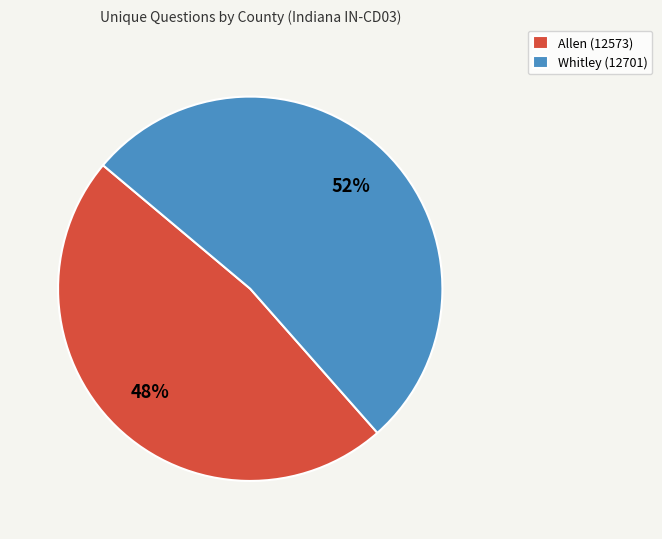

How many segments does this pie chart have?

2